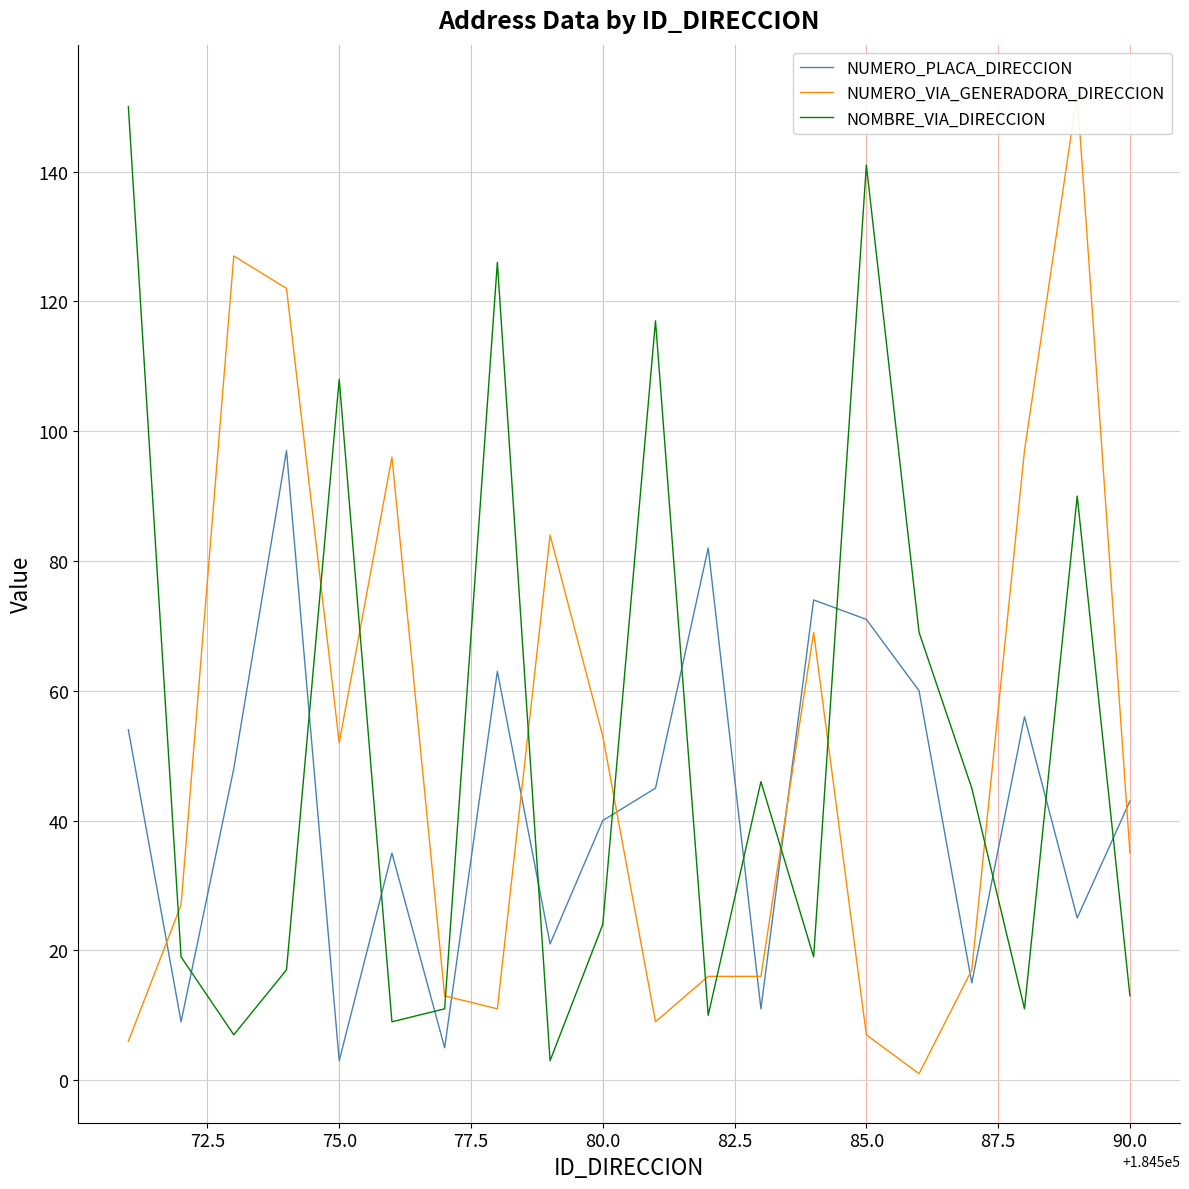

Is the value of NOMBRE_VIA_DIRECCION at 85.0 greater than the value of NUMERO_PLACA_DIRECCION at 90.0?

Yes